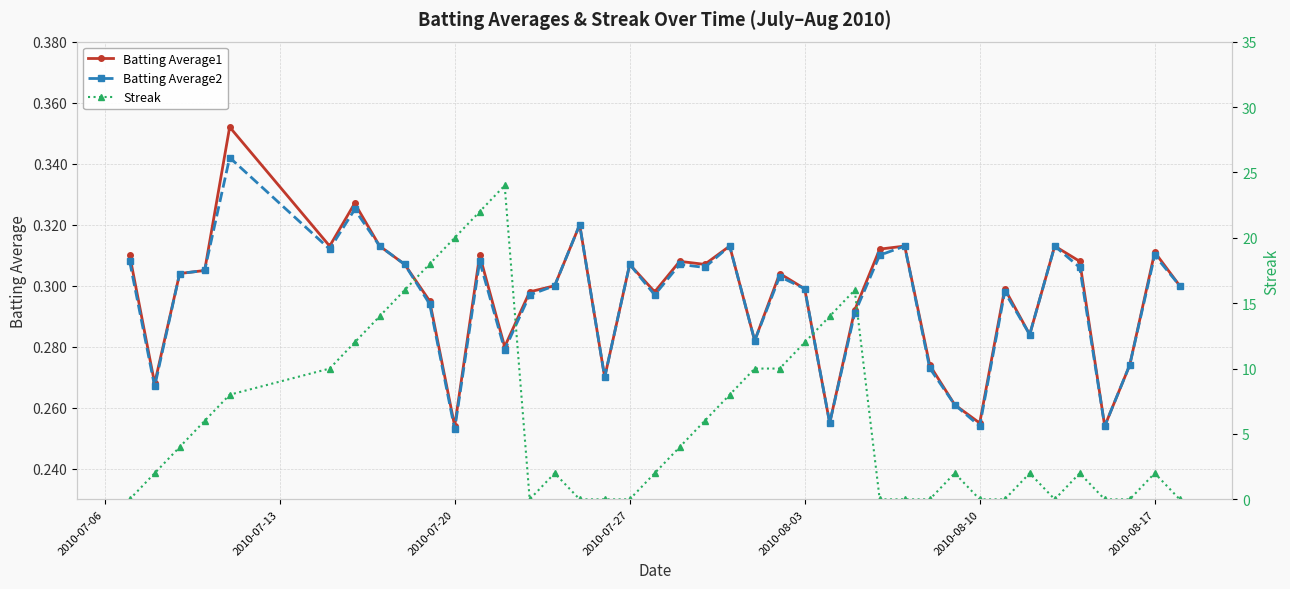

How many Batting Average2 values are between 0 and 1?

40